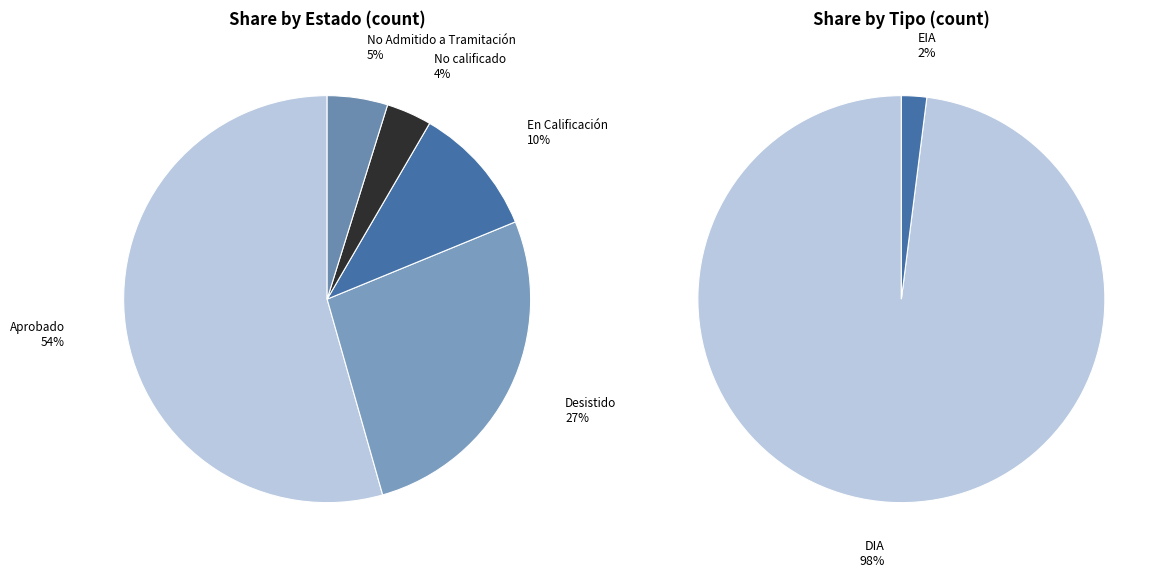

Which slice represents more than half of the pie?

Aprobado